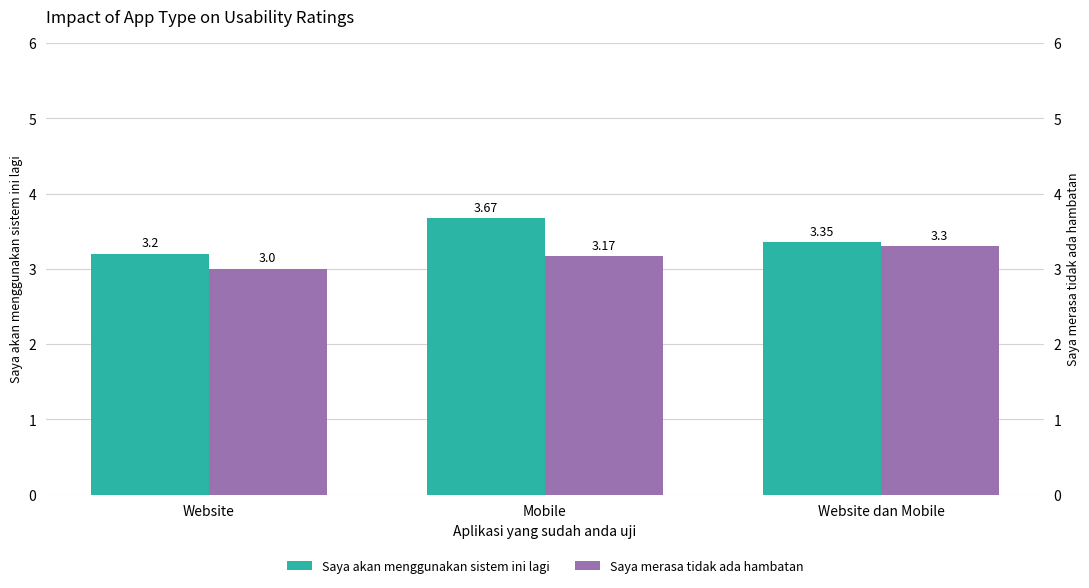

Are the bars grouped side by side (vs. stacked)?

Yes